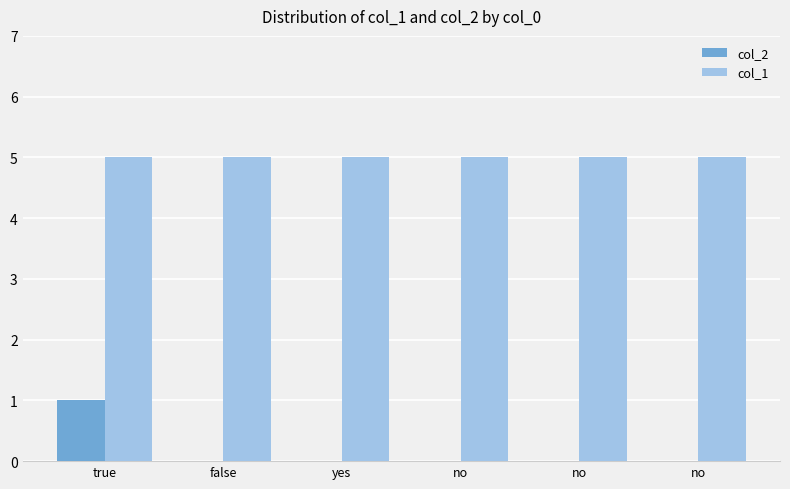

Which series changed the most between yes and no?

col_2